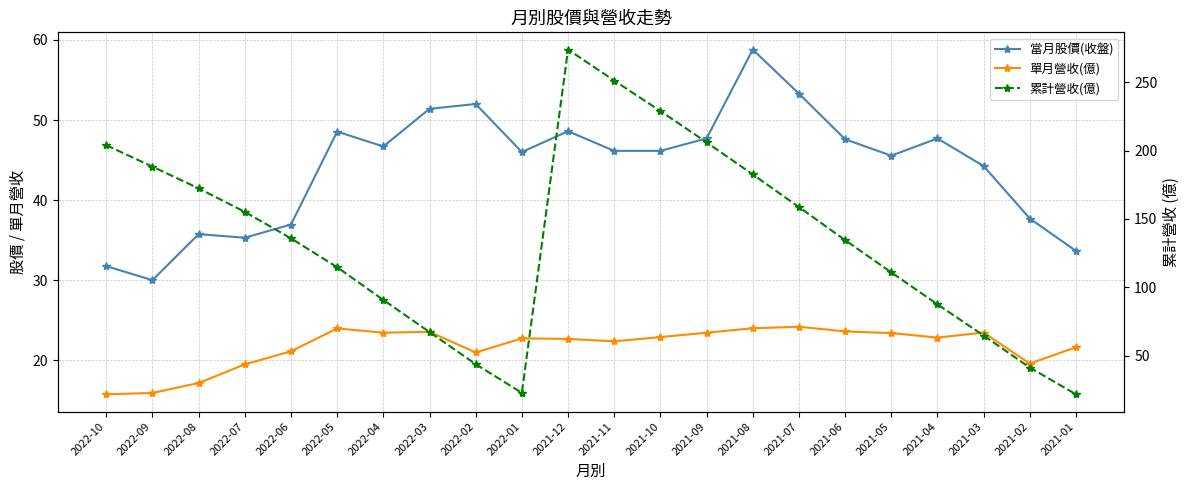

What is the label of the 16th point from the left?

2021-07